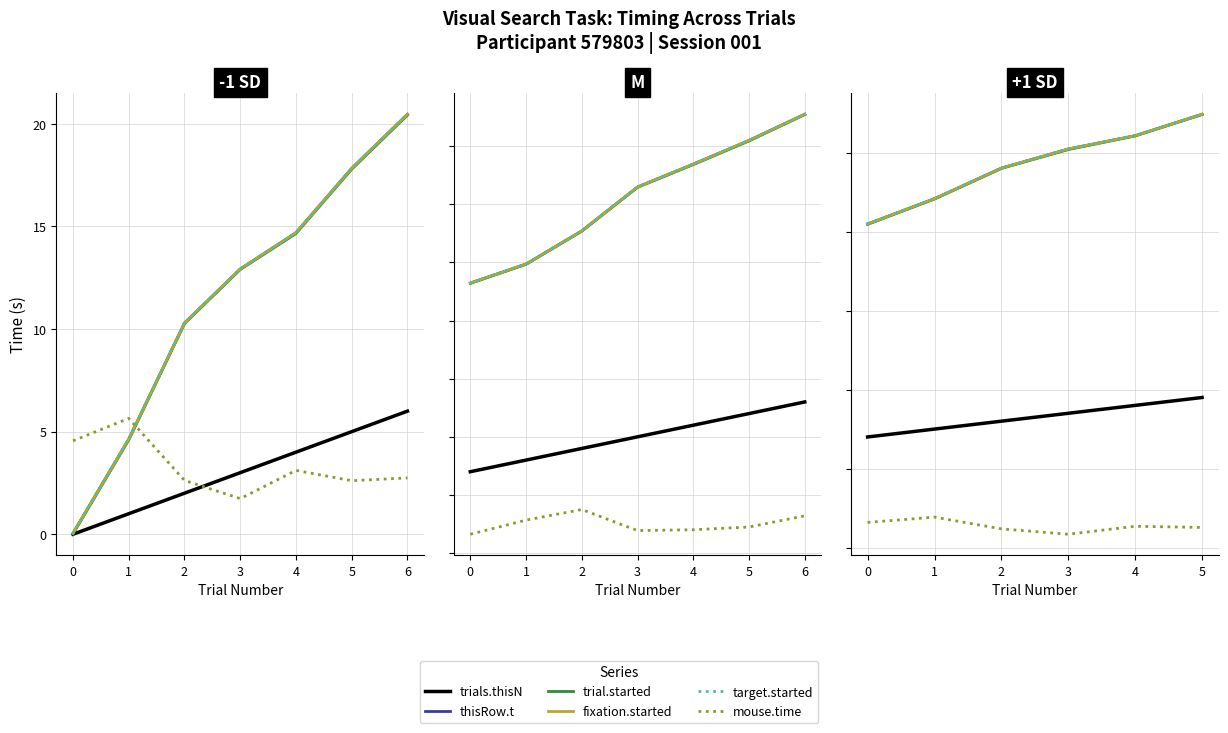

What position from the right is 4?

2